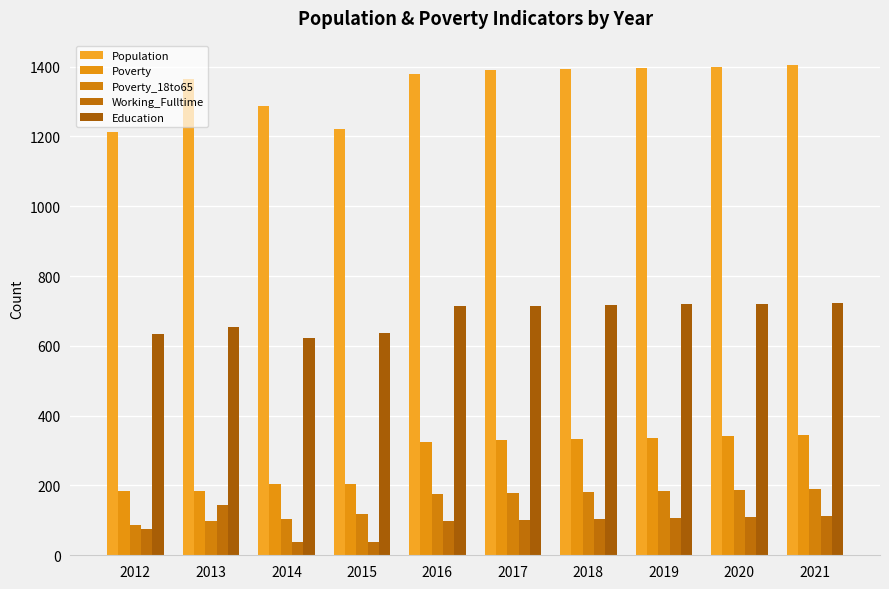

What is the average value of the Working_Fulltime series?

92